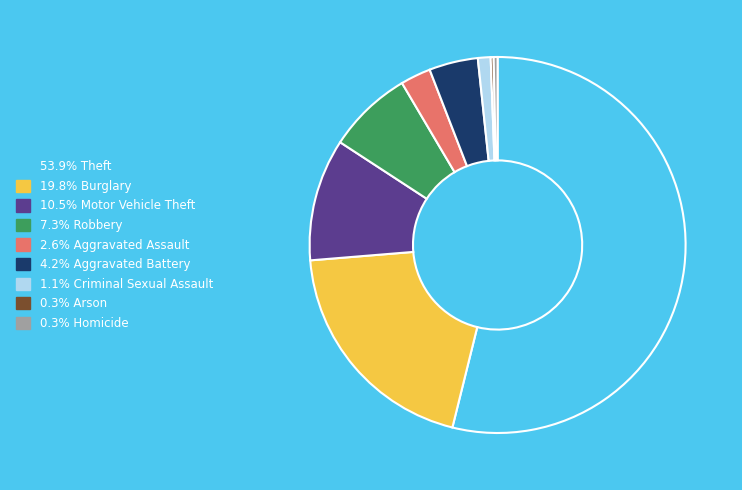

Is there a majority slice in this chart?

Yes